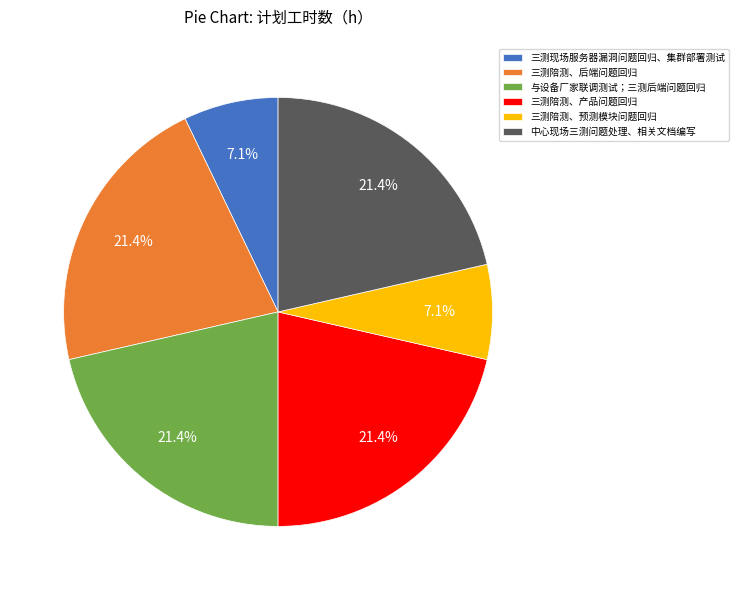

Between 三测陪测、预测模块问题回归 and 三测陪测、后端问题回归, which is larger?

三测陪测、后端问题回归